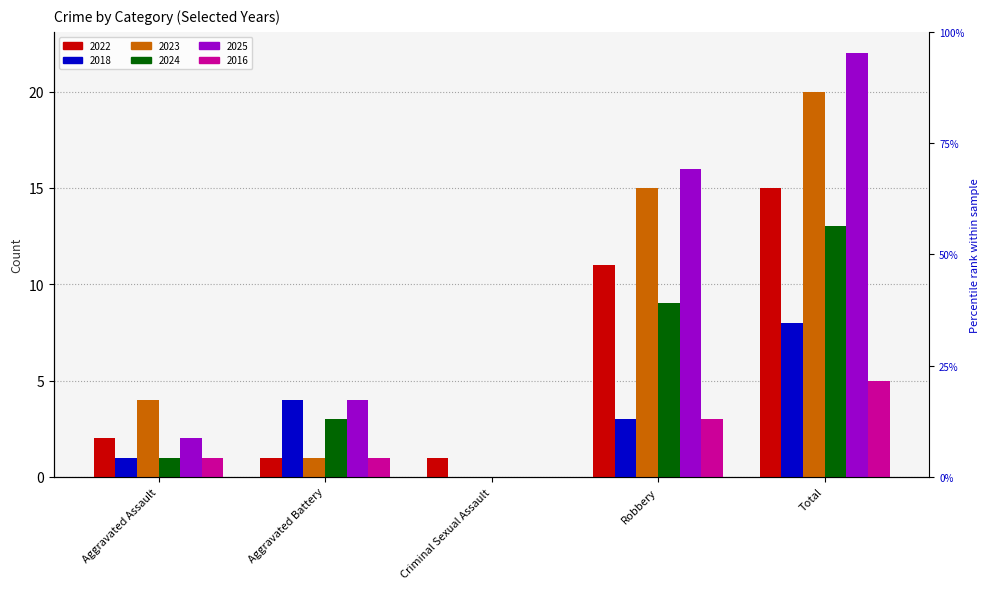

Reading right to left, list all the values displayed in this chart.

2022: 15	11	1	1	2
2018: 8	3	0	4	1
2023: 20	15	0	1	4
2024: 13	9	0	3	1
2025: 22	16	0	4	2
2016: 5	3	0	1	1